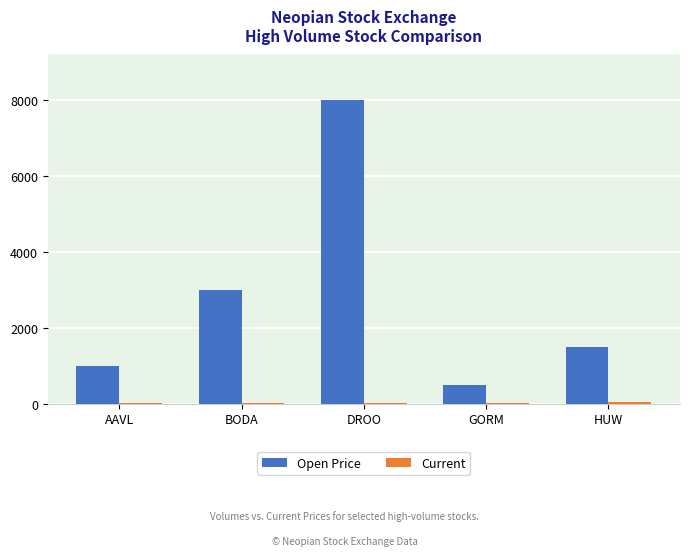

Which series has the largest total across all categories?

Open Price